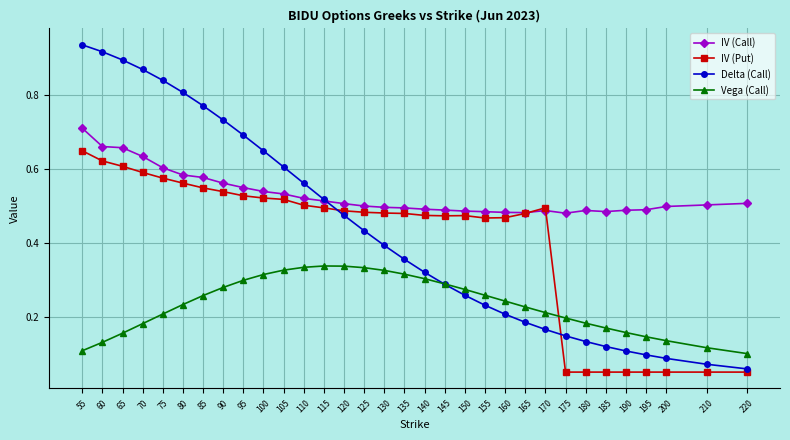

The value of Delta (Call) at 90 is 0.7. True or false?

True